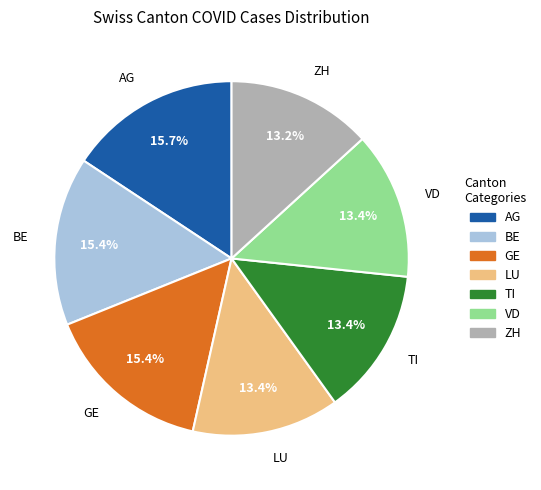

True or false: AG accounts for 5% of the total.

False